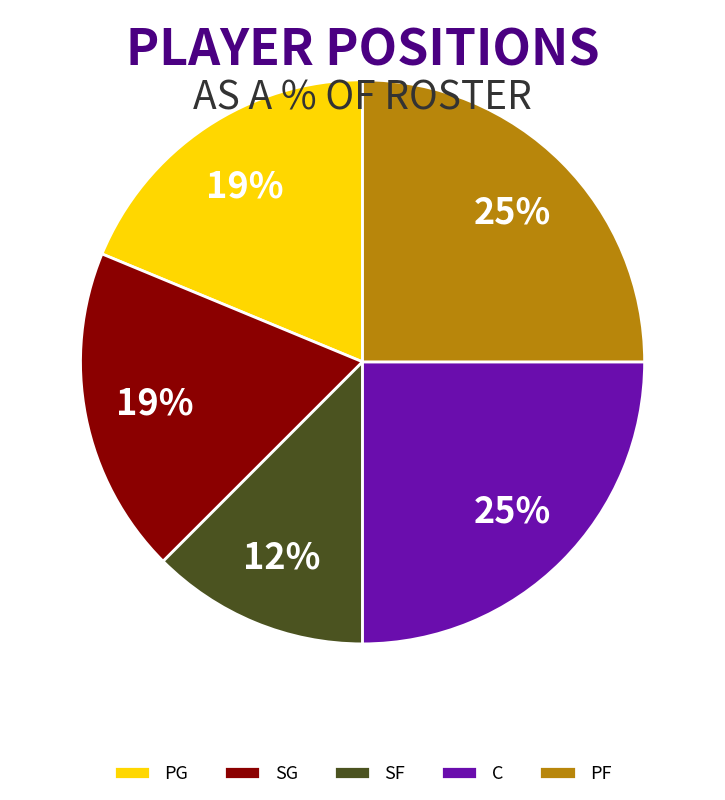

To the nearest percent, what is the difference between the PF and PG slice percentages?

6%